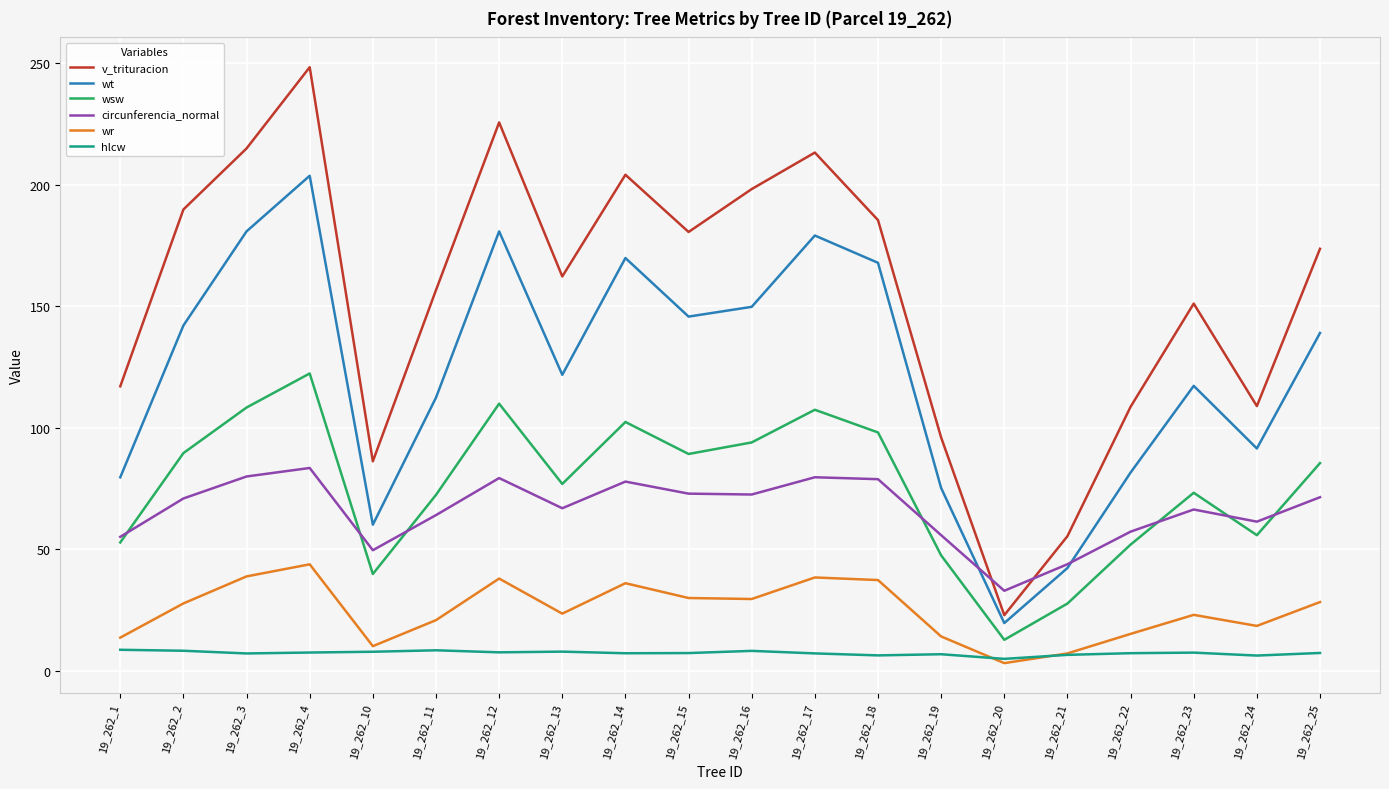

Between 19_262_20 and 19_262_21, which series saw the biggest shift?

v_trituracion